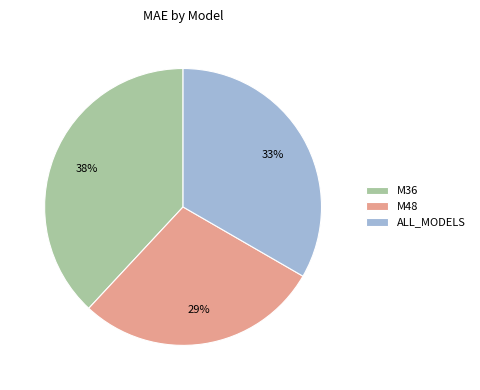

Do M48 and M36 together represent more than half of the pie?

Yes